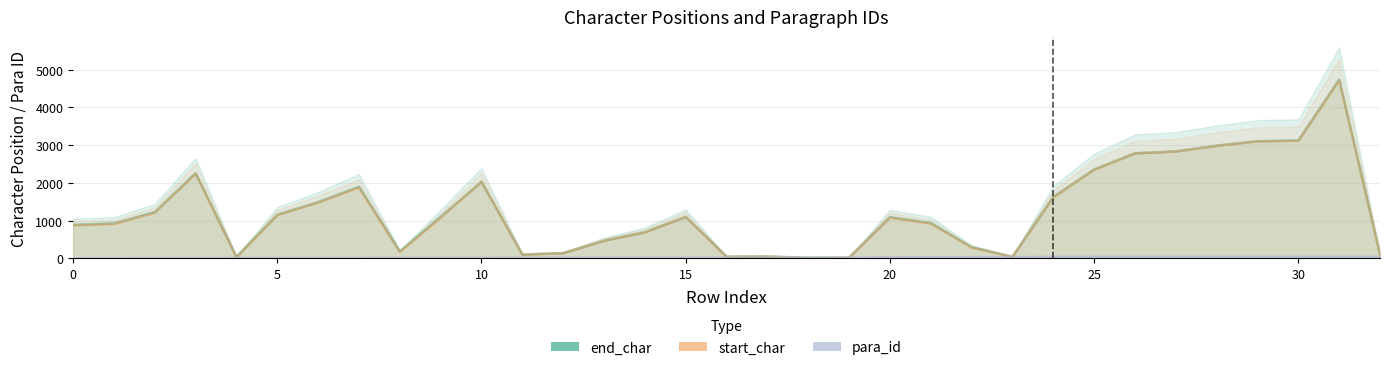

What is the difference between the maximum and second lowest values in the para_id series?

41